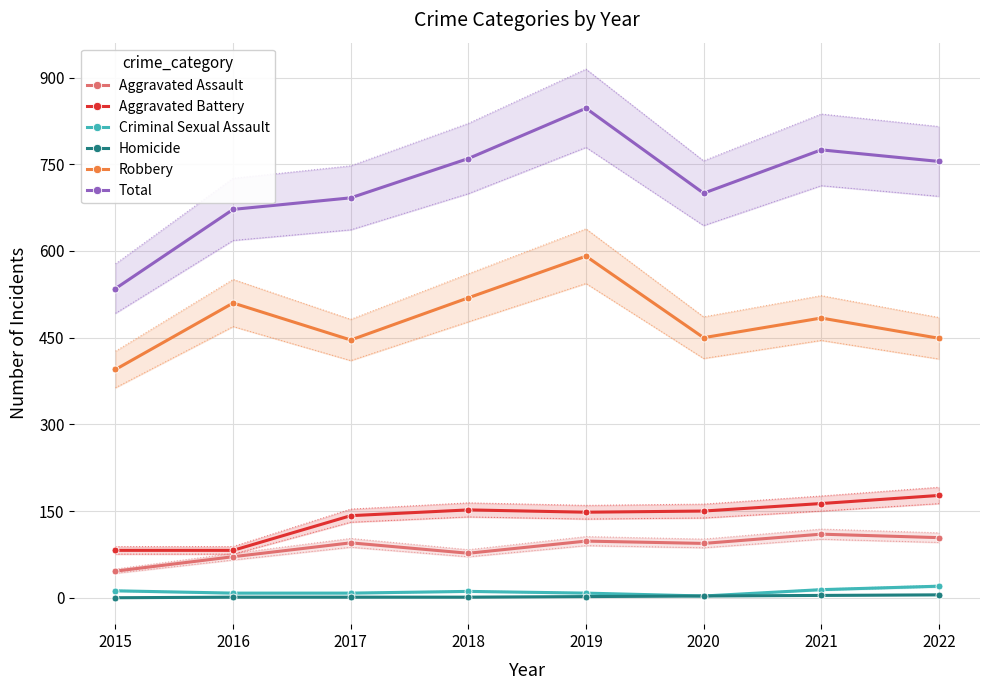

What is the total value across all series at 2019?

1694